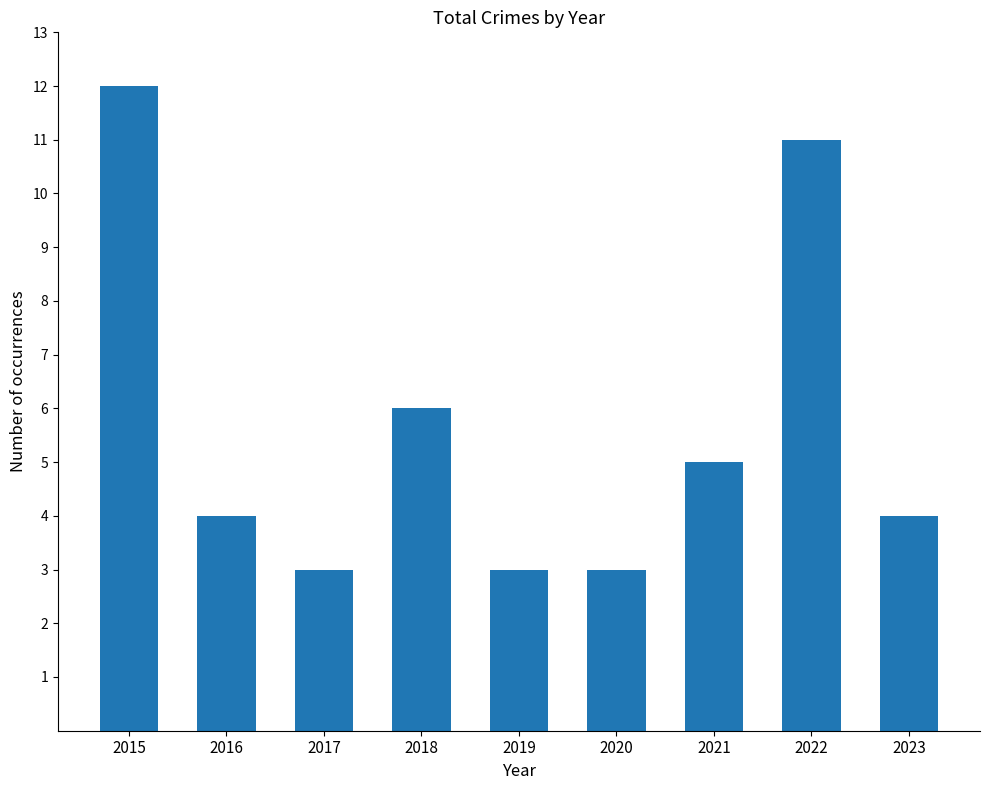

Reading right to left, transcribe all the data shown in this chart.

4	11	5	3	3	6	3	4	12